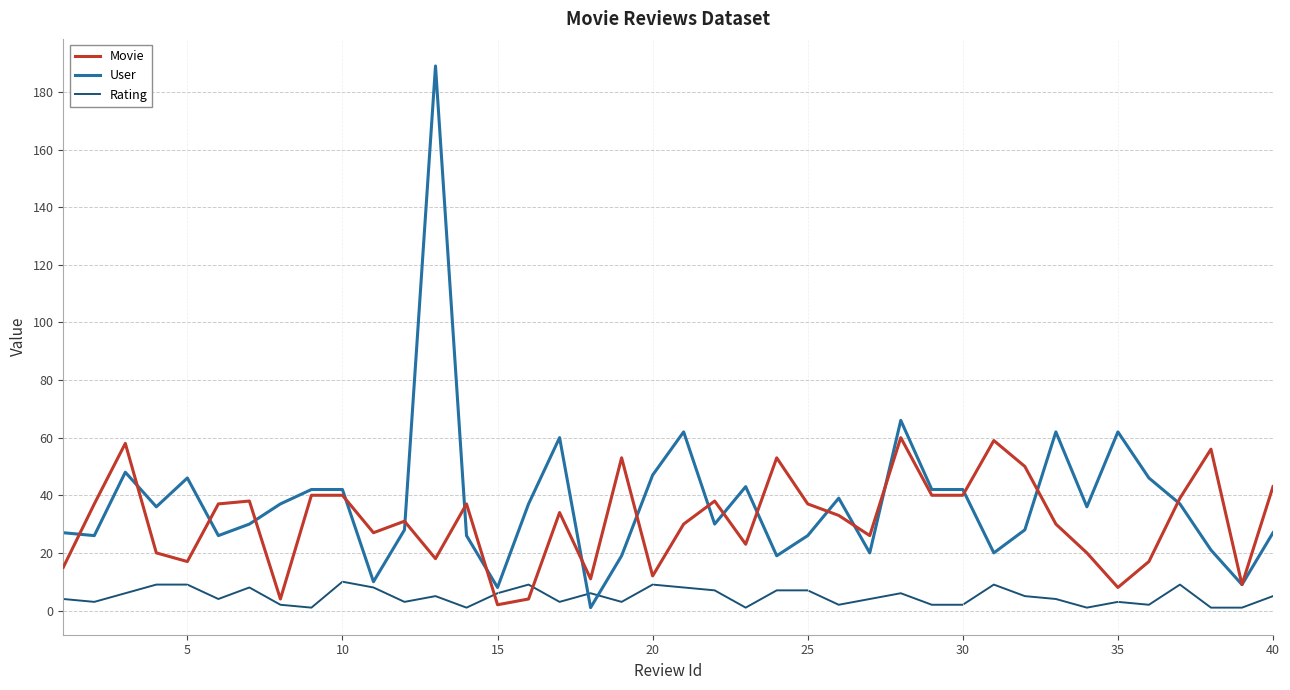

What is the greatest value displayed?

189